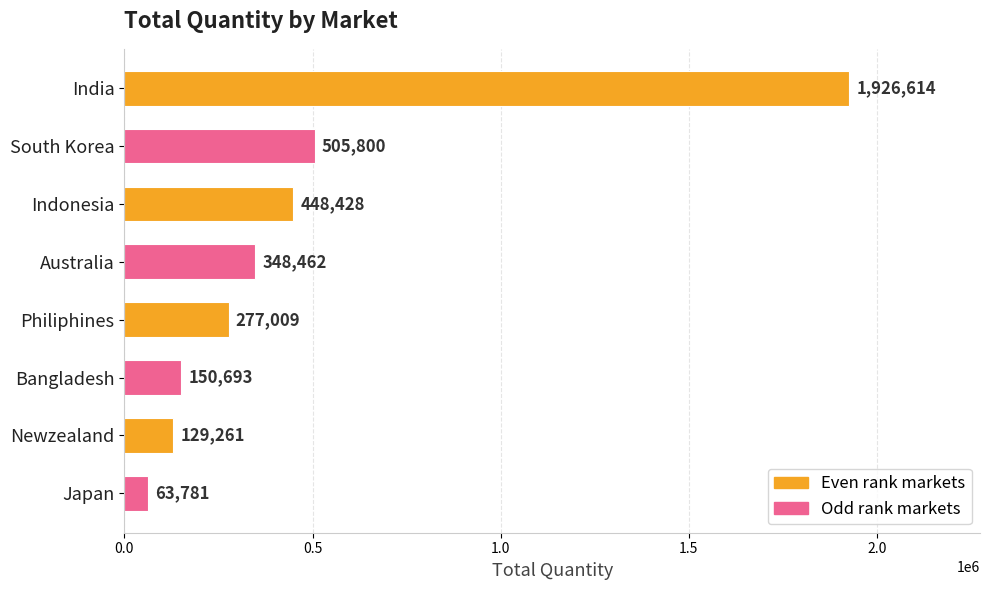

How many bars are there in total?

8